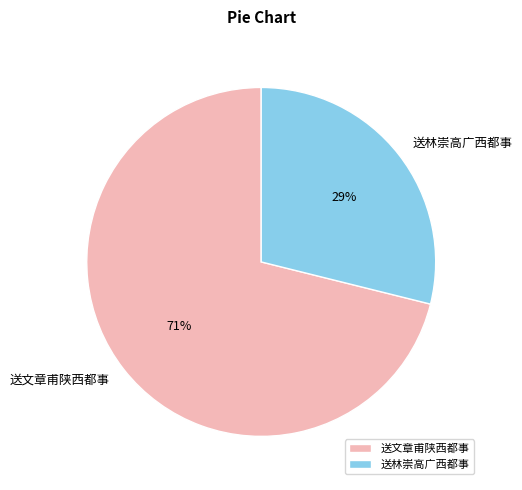

To the nearest percent, what is the difference between the largest and smallest slice percentages?

42%